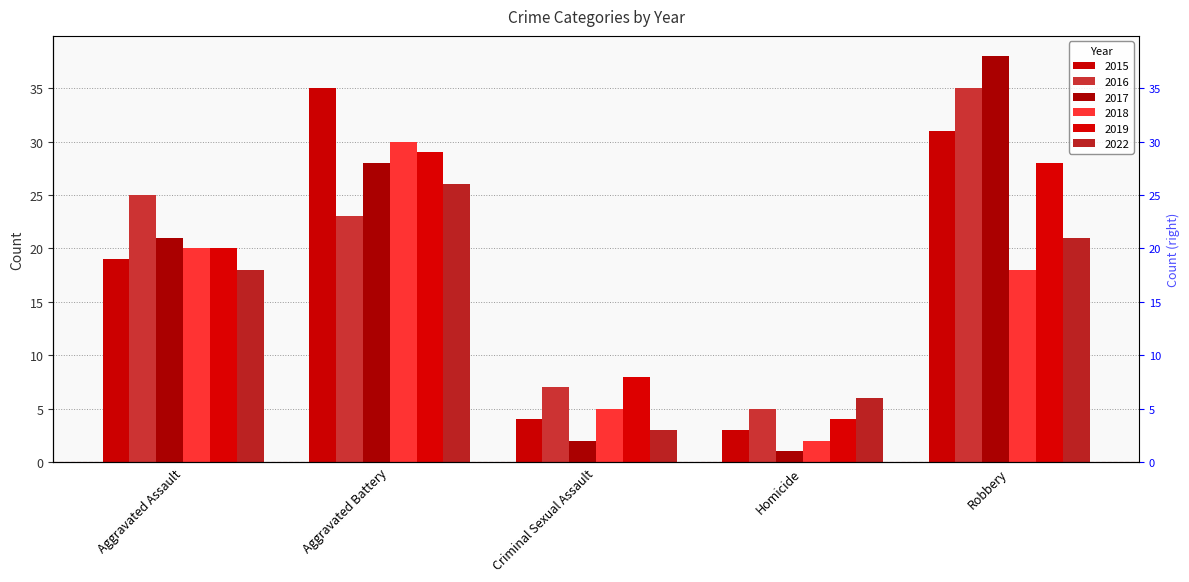

How many bars are there in total?

30